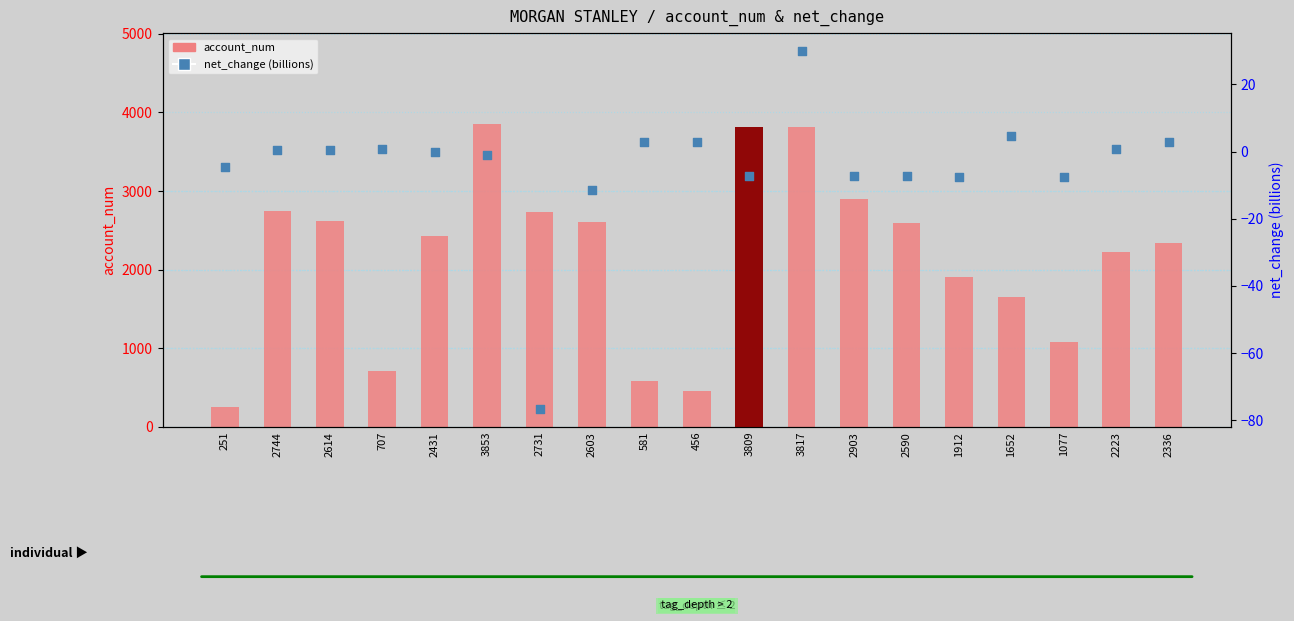

Is the value of net_change (billions) at 456 greater than the value of account_num at 3817?

No